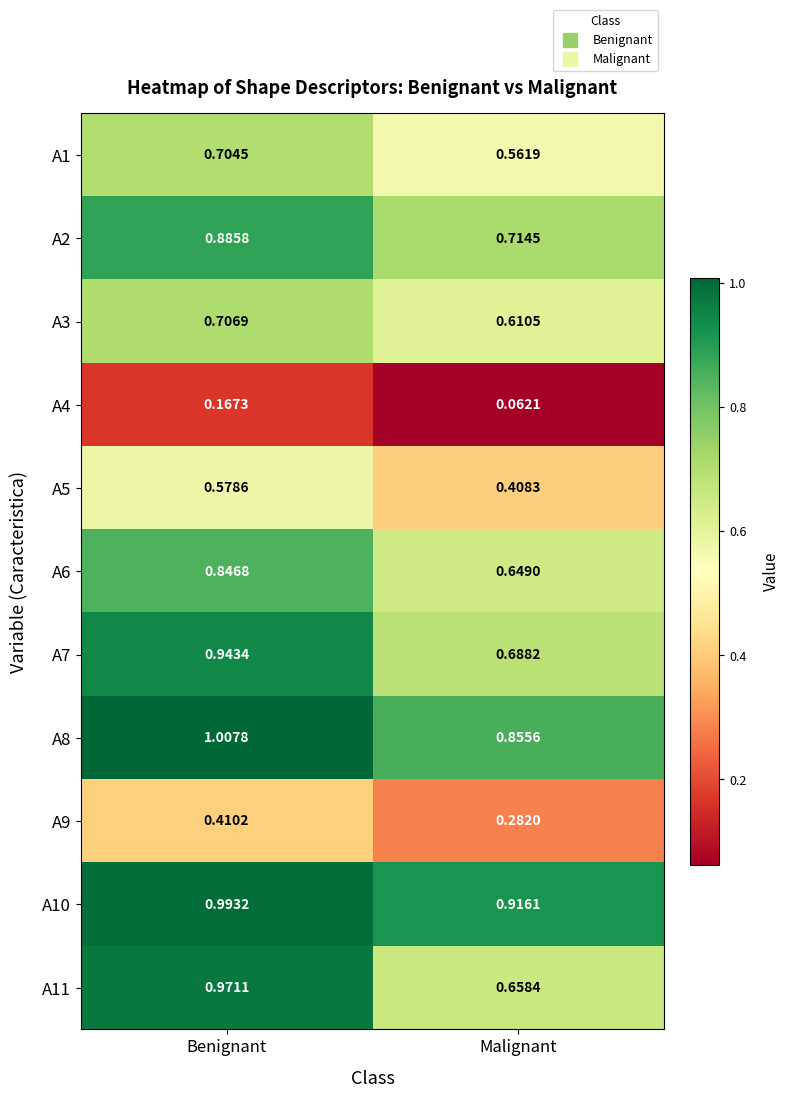

At which category is the sum across all series the highest?

Benignant